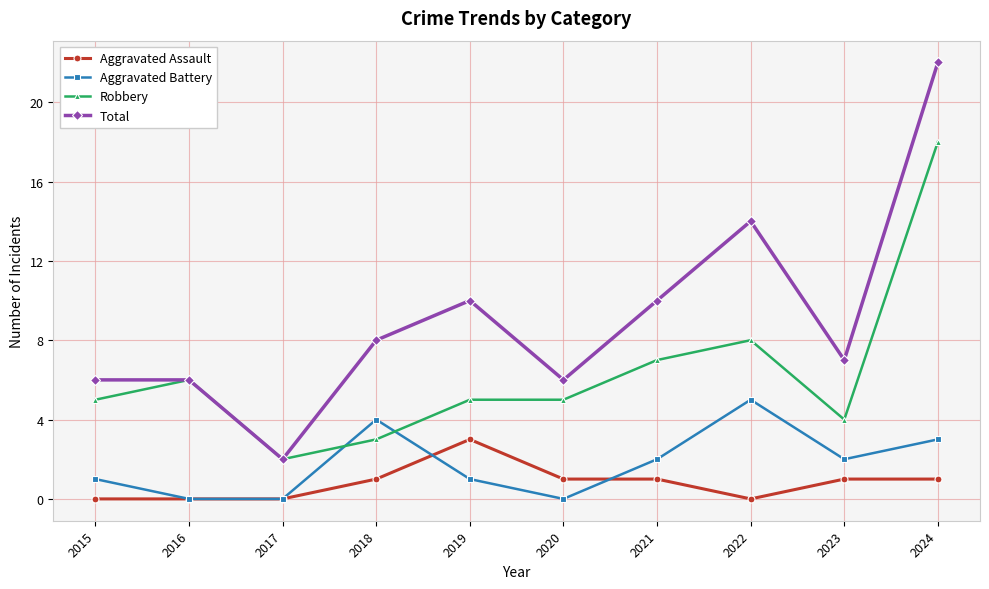

Count the number of data series in this chart.

4